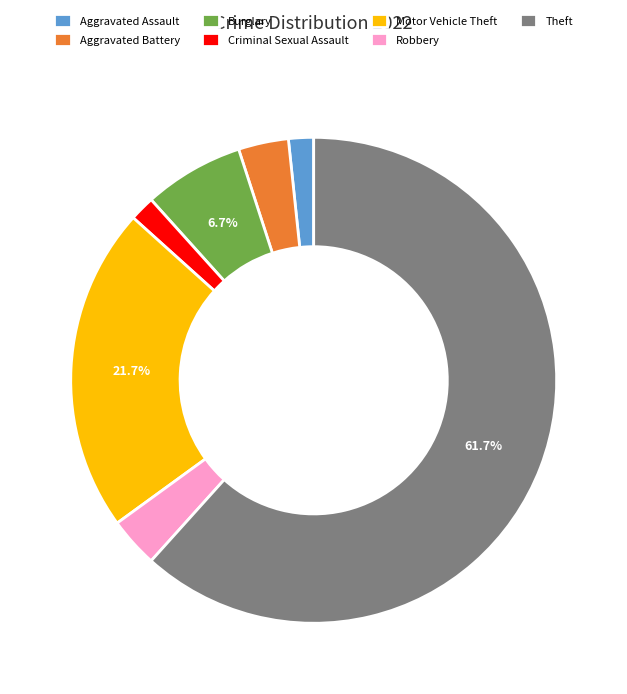

Which has a higher value, Robbery or Burglary?

Burglary